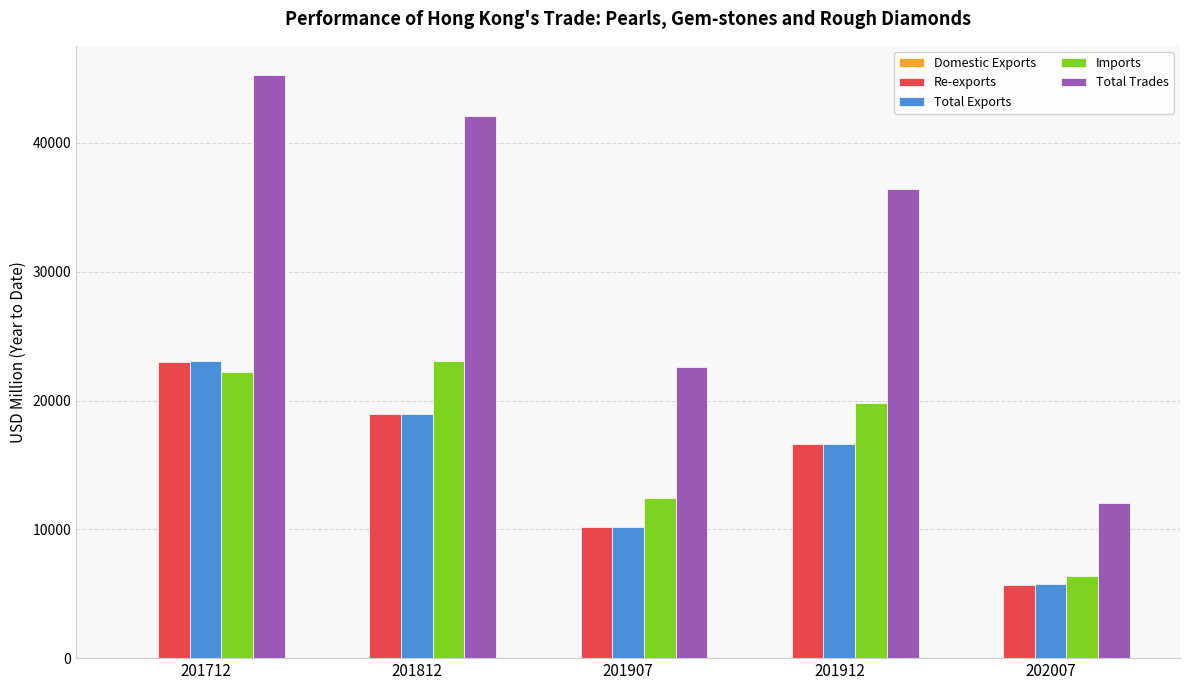

What is the sum of all Total Trades values?

158491.3